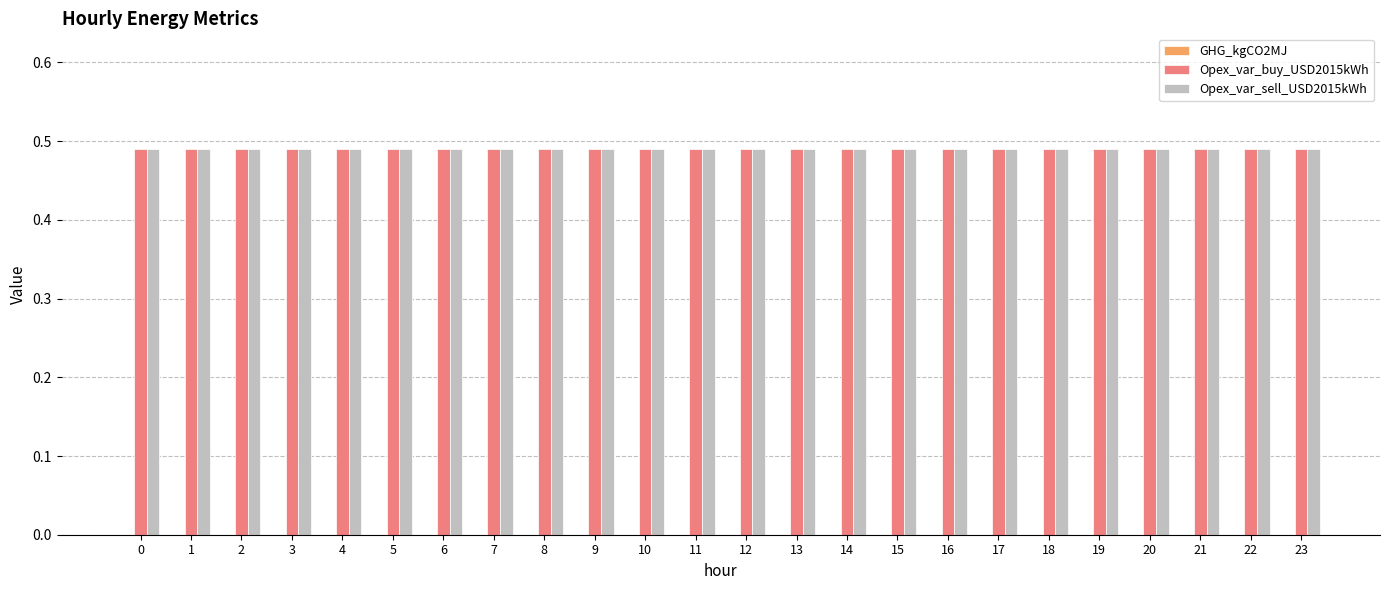

What is the approximate value of Opex_var_sell_USD2015kWh at 5?

0.5